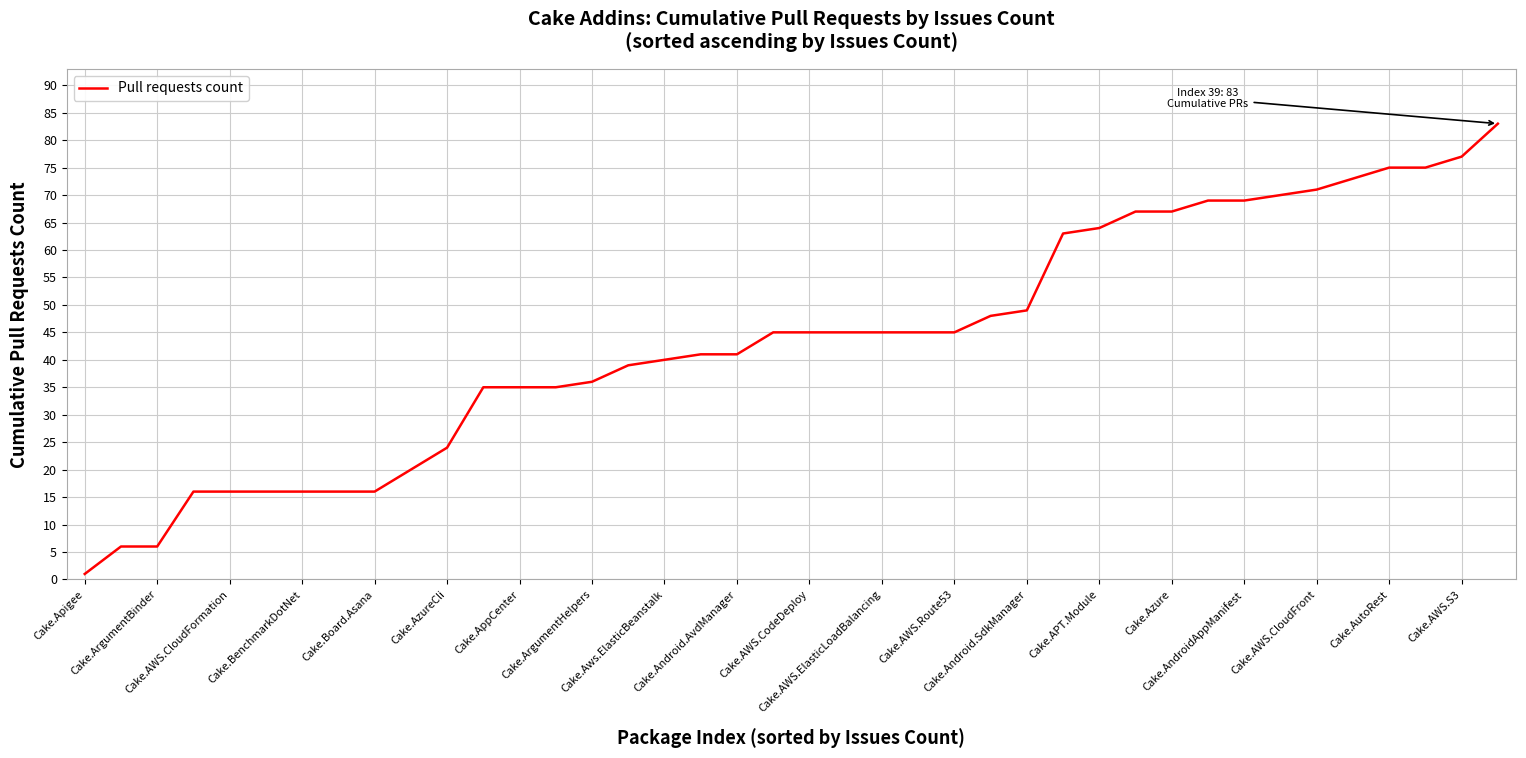

What is the average value?

44